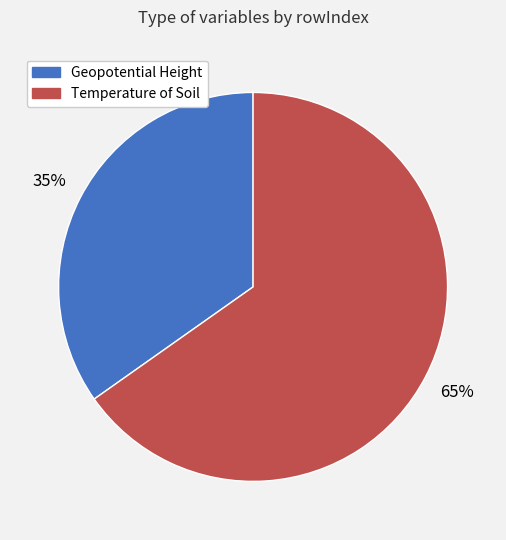

Does Geopotential Height account for over 50% of the chart?

No